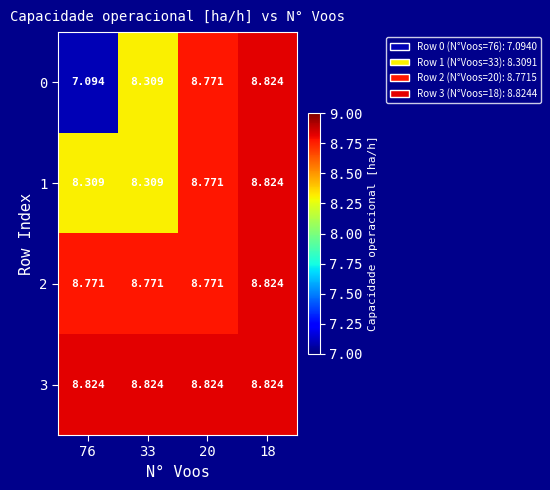

Is the value of 0 at 33 greater than the value of 2 at 76?

No